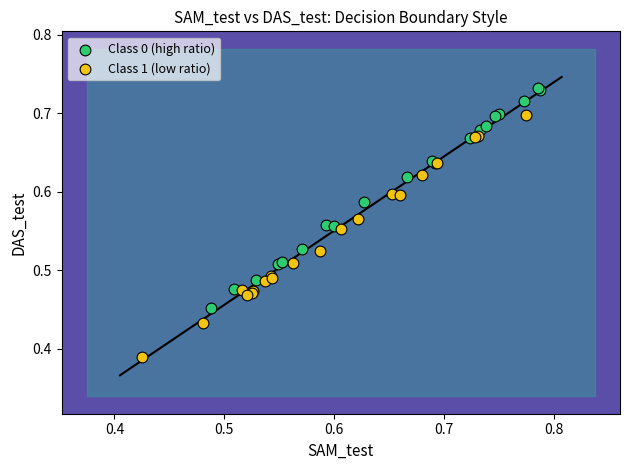

Which series reaches the minimum Y coordinate?

Class 1 (low ratio)